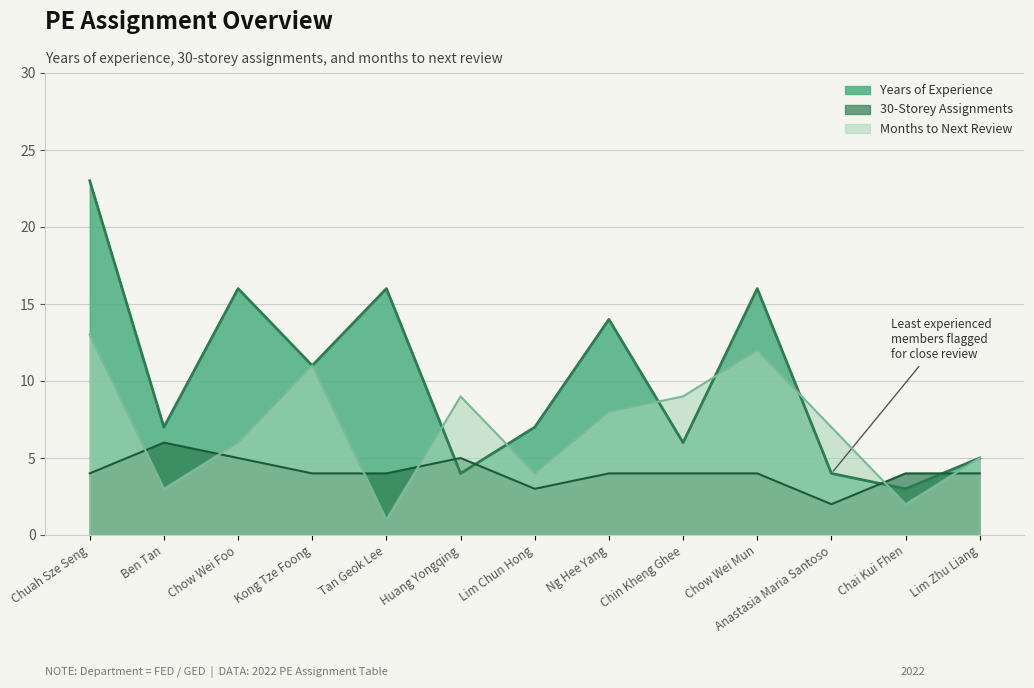

True or false: Months to Next has a value of 1 at Tan Geok Lee.

True